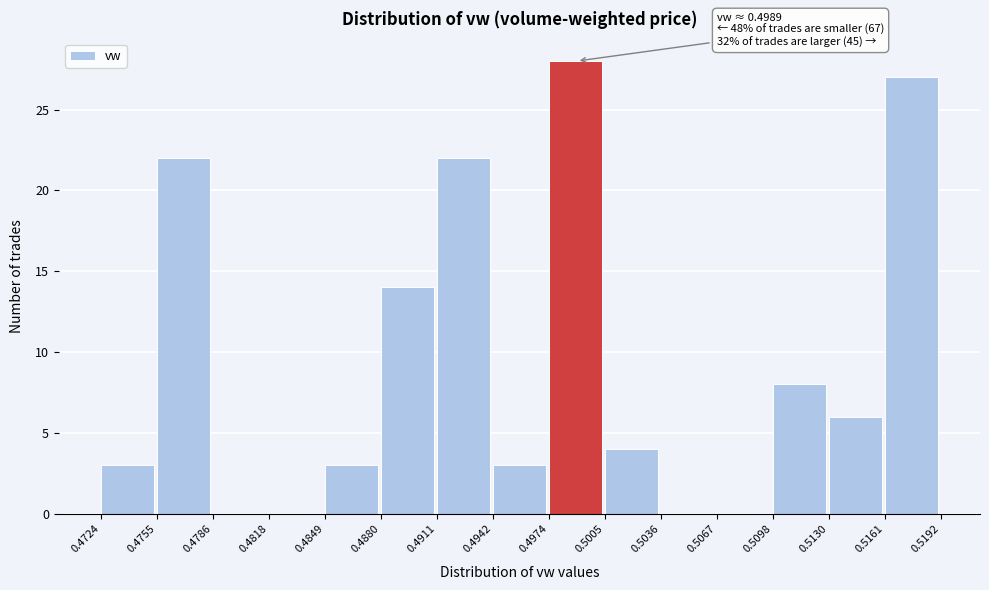

Over which range of the x-axis is the bar tallest?

0.4974 to 0.5005